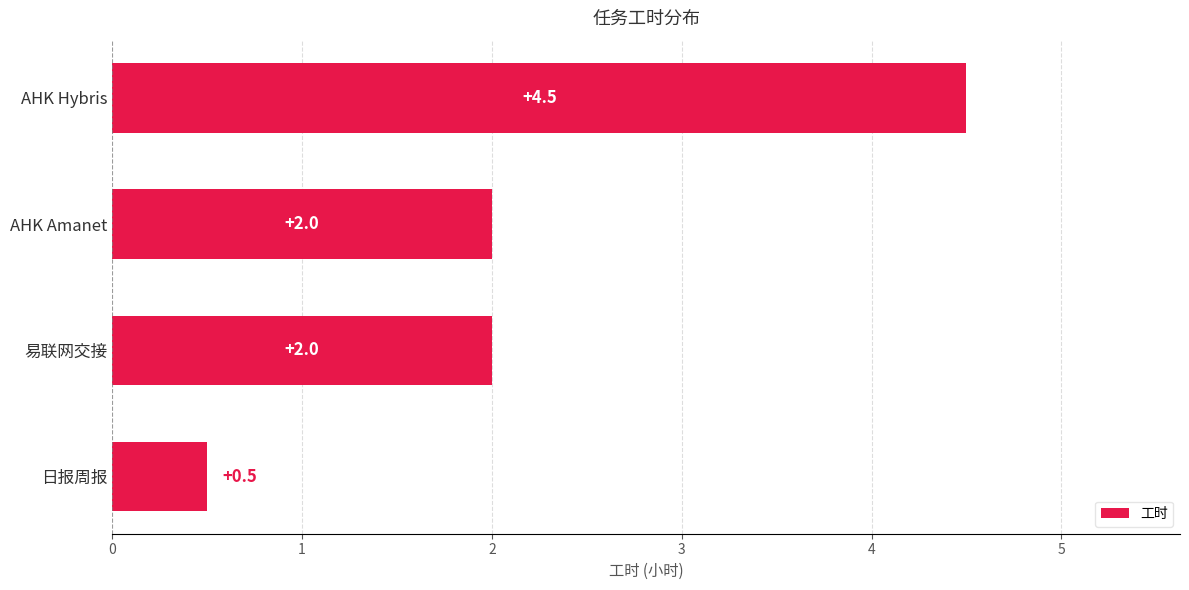

Does the chart contain any negative values?

No